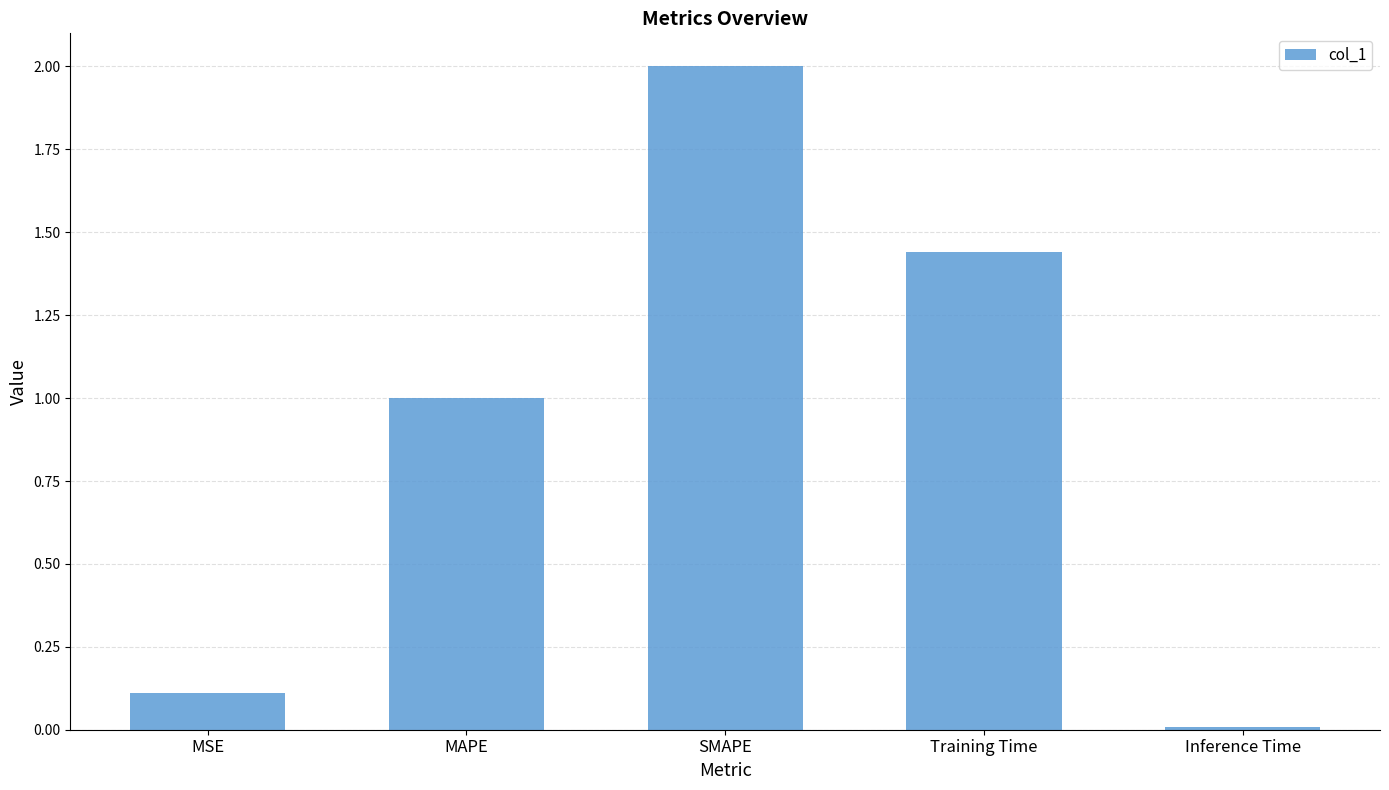

What is the average value?

0.9